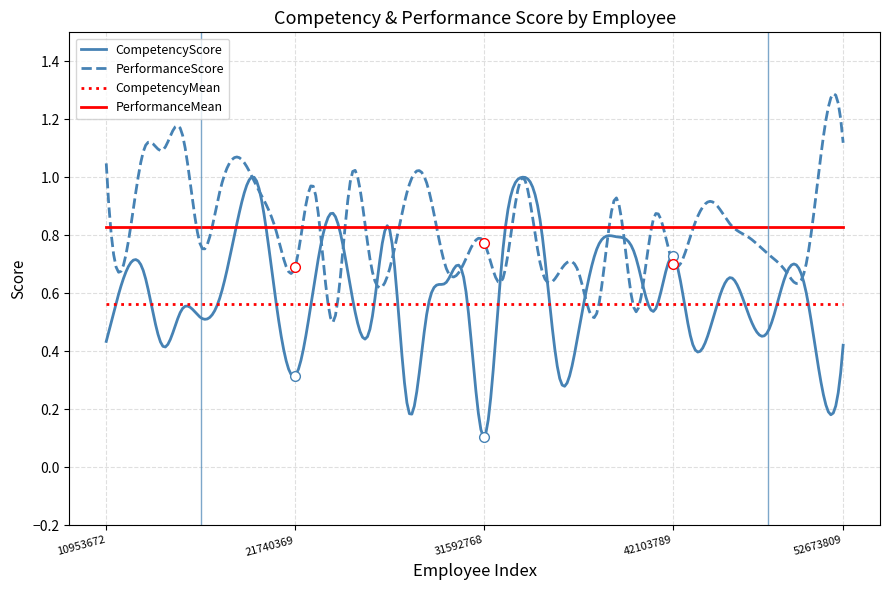

Which series has the widest spread of values?

CompetencyScore